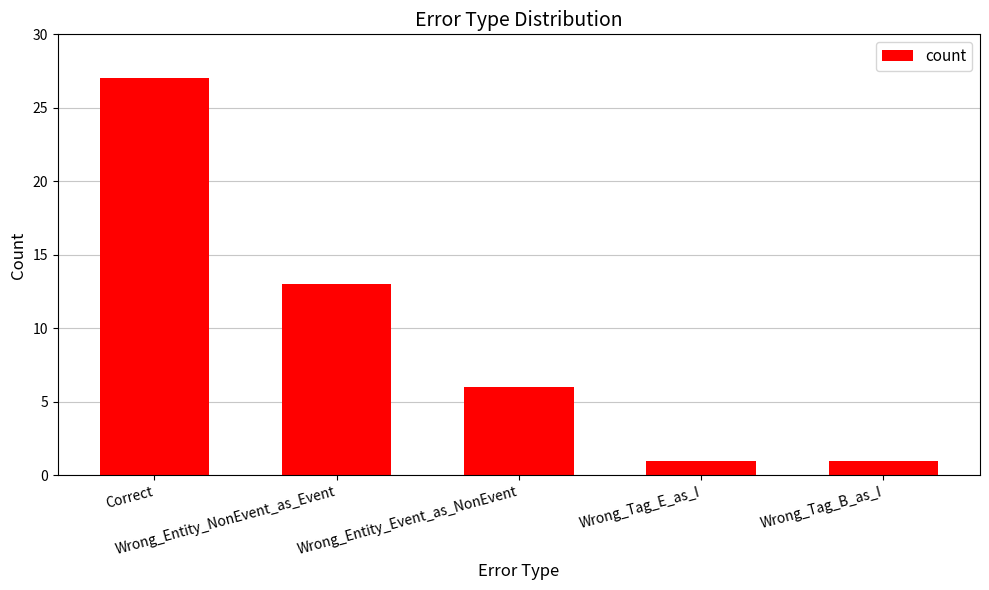

At which label does the data first exceed 6?

Correct